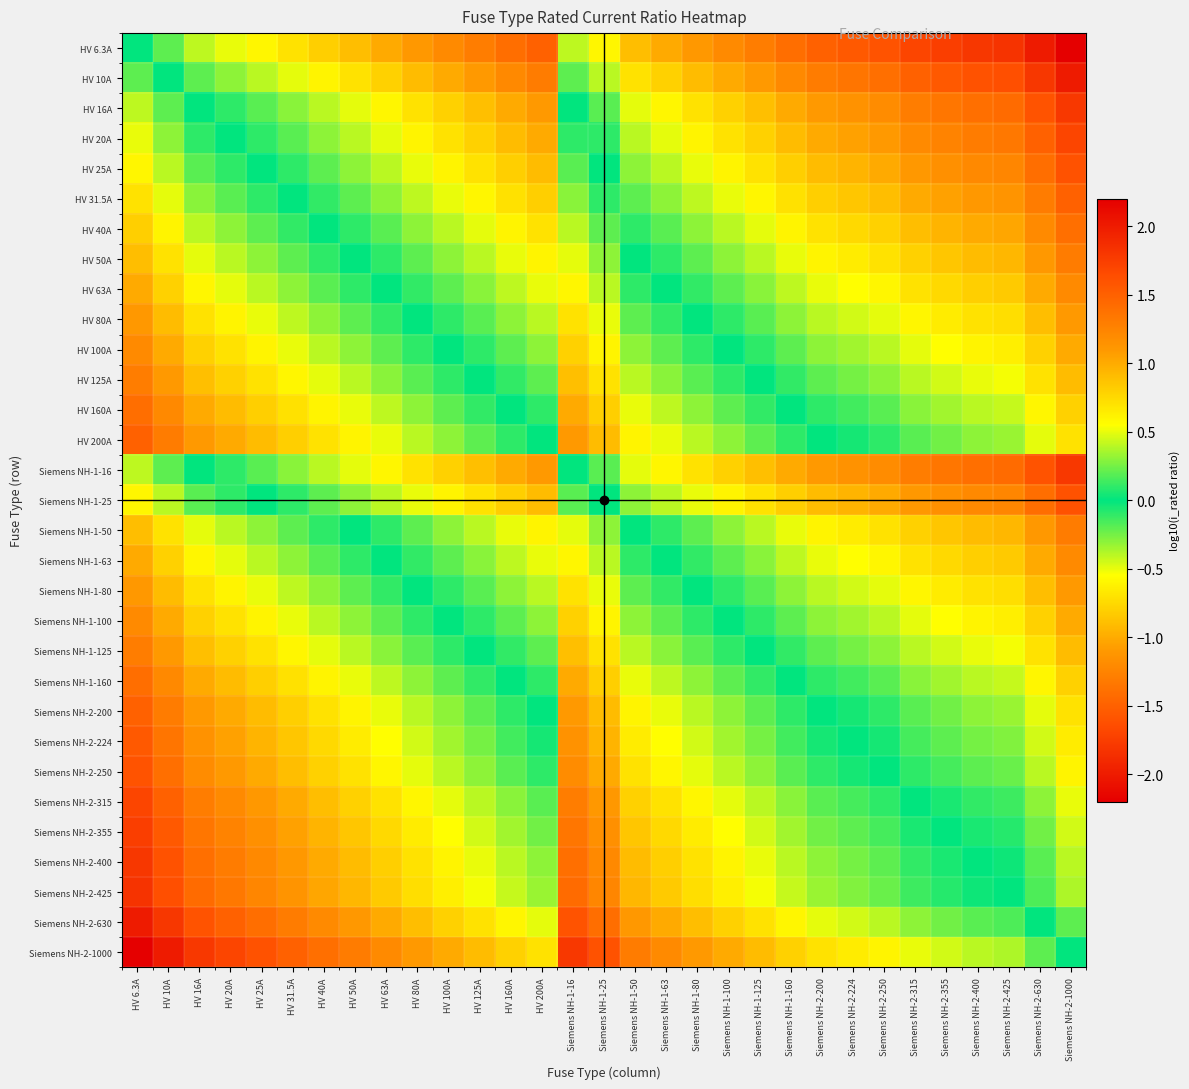

What is the difference between the highest and lowest values at HV 200A?

2.2